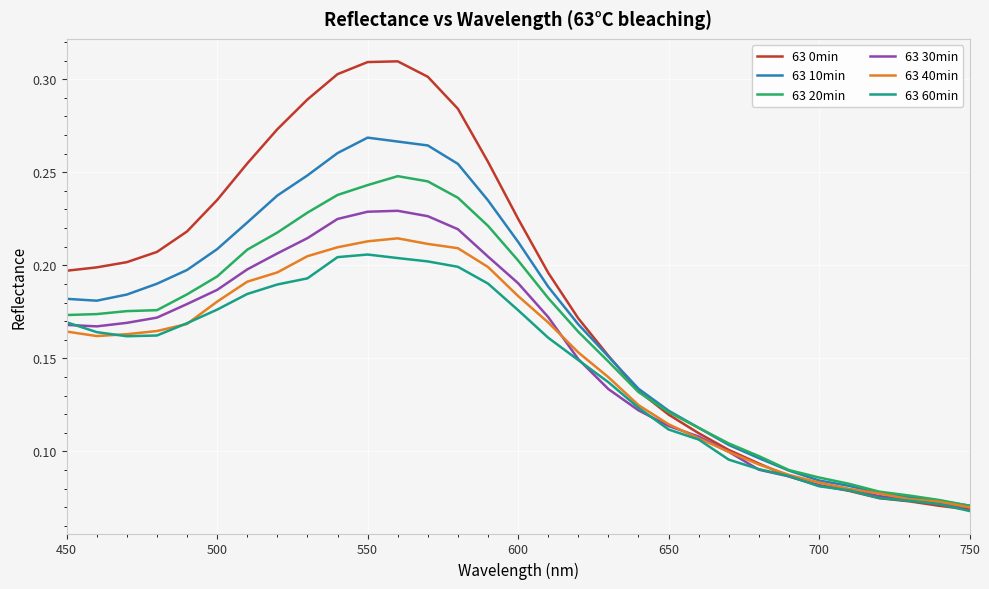

Which series has the largest total across all categories?

63 0min